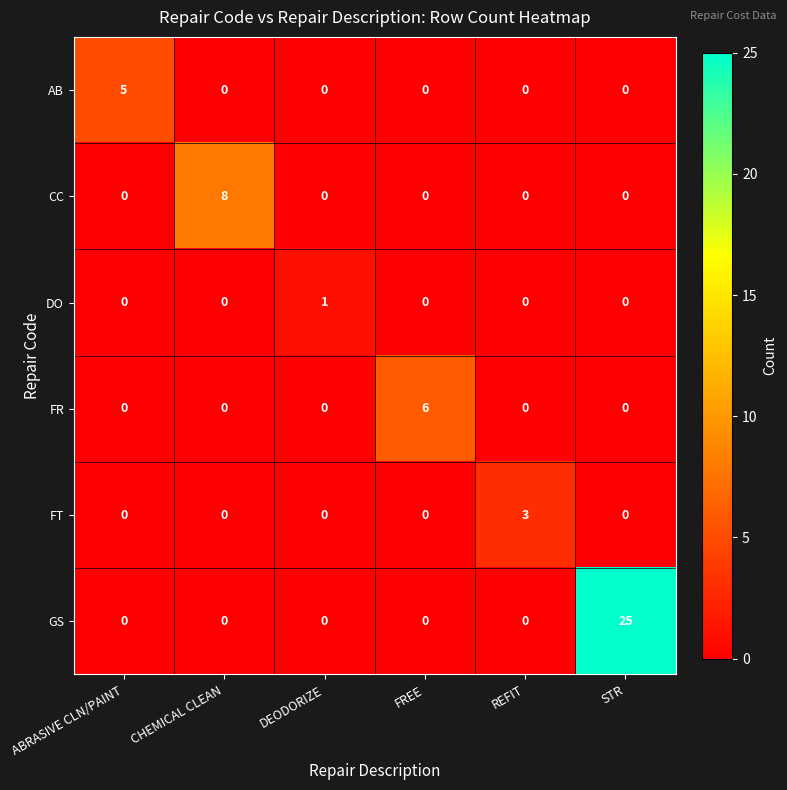

The value of FT at STR is 1. True or false?

False